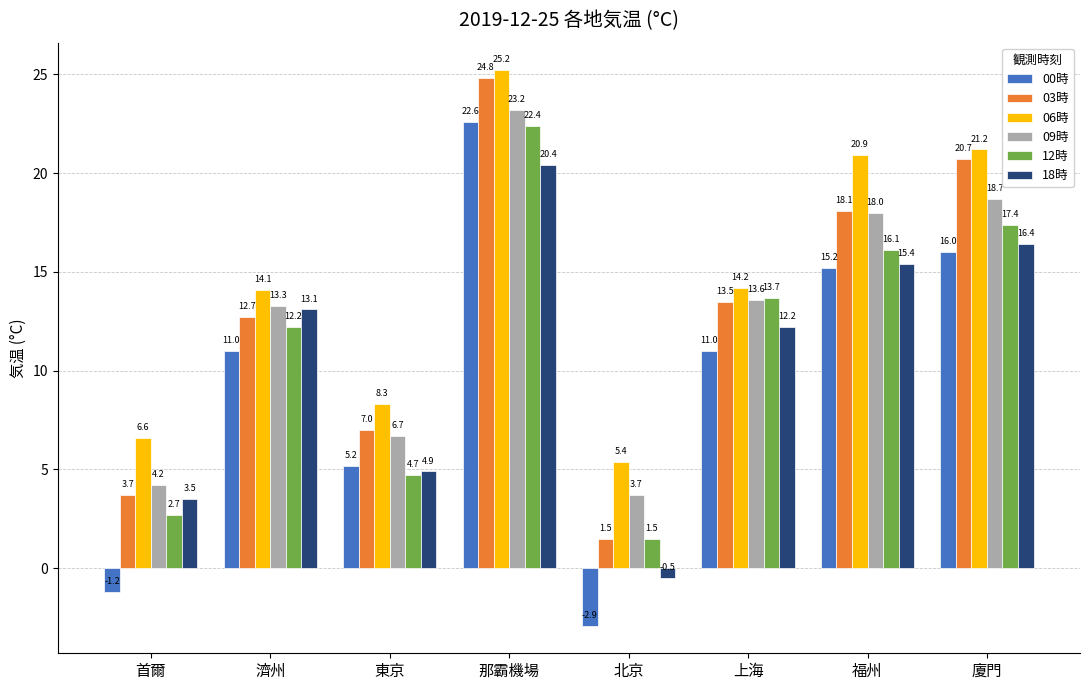

Is it true that 09時 equals 13.3 at 濟州?

True